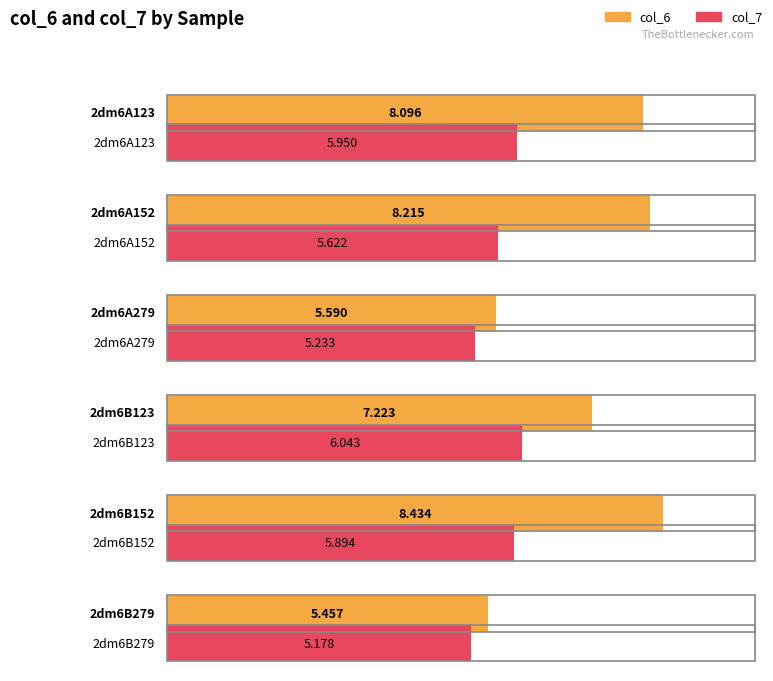

List the labels in order of col_7 value, largest first.

2dm6B123, 2dm6A123, 2dm6B152, 2dm6A152, 2dm6A279, 2dm6B279